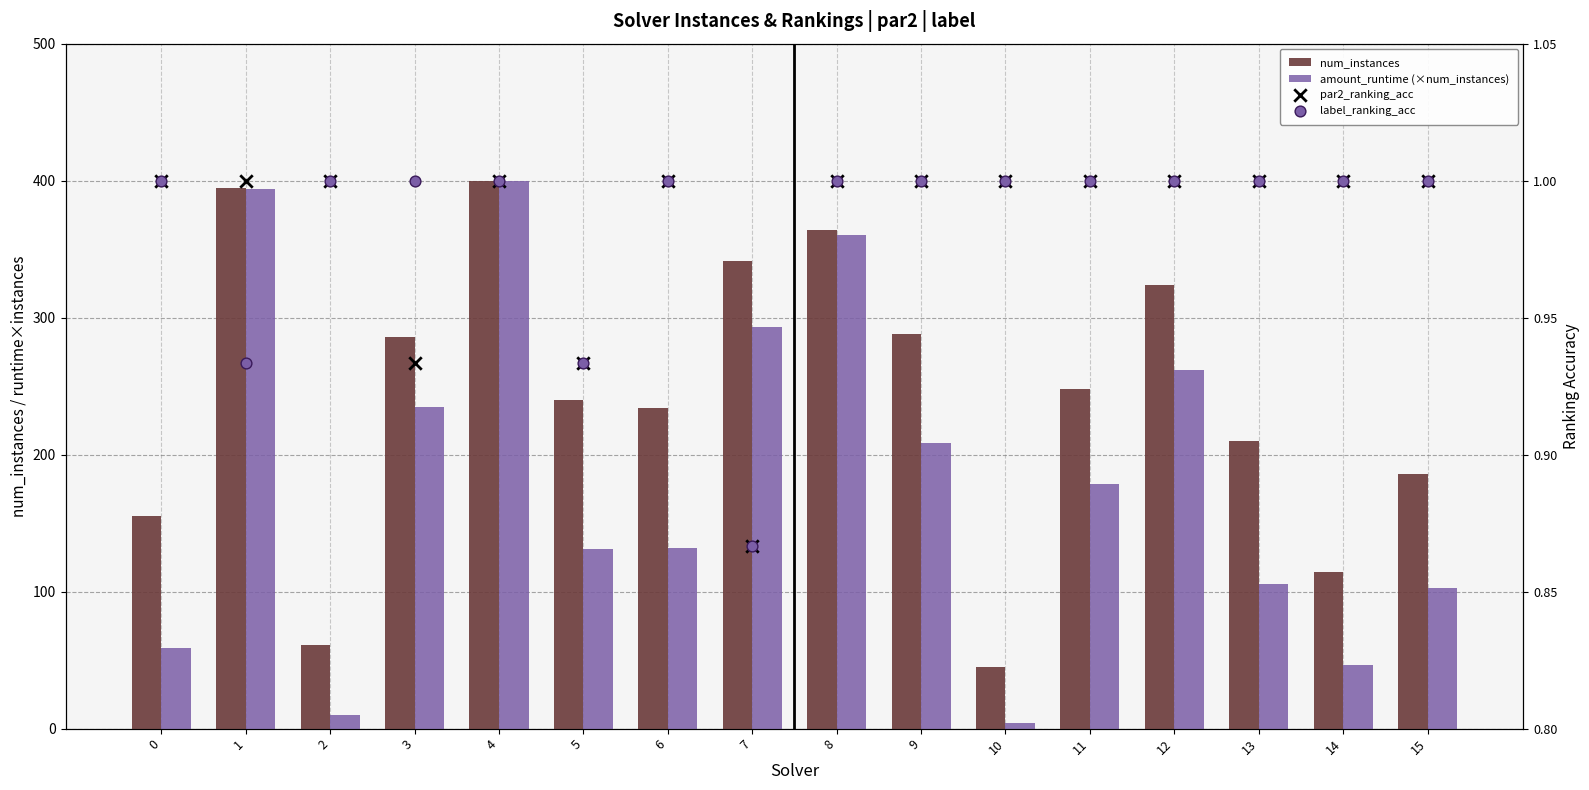

Which series reaches the minimum Y coordinate?

par2_ranking_acc